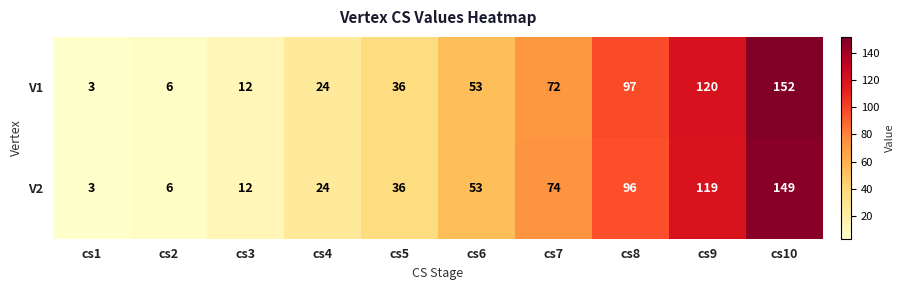

What is the sum of all V2 values?

572